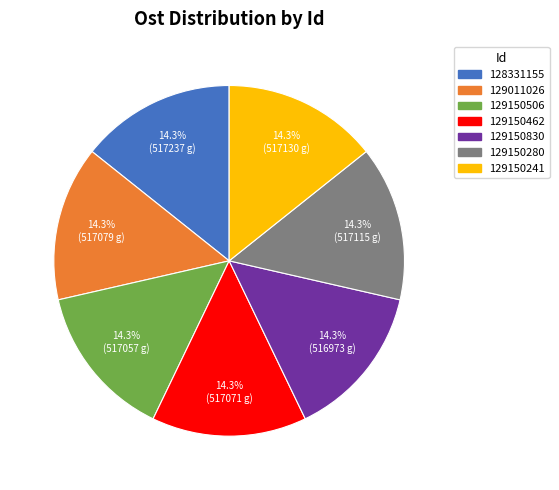

How much of the chart is everything except 129011026?

85.7%